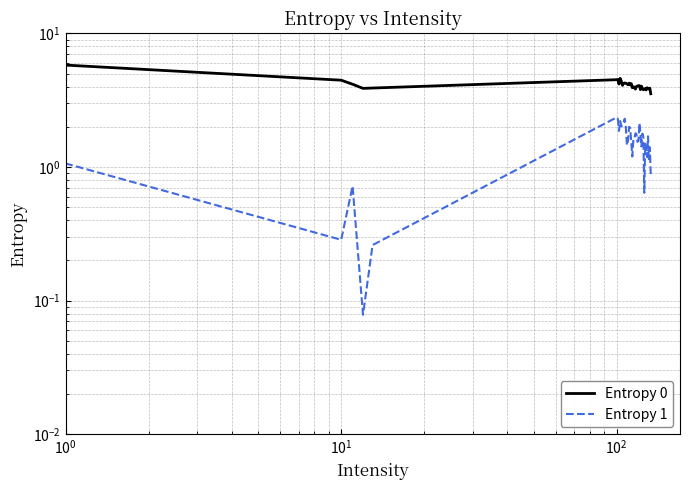

True or false: Entropy 1 has a value of 2.3 at 22.

False